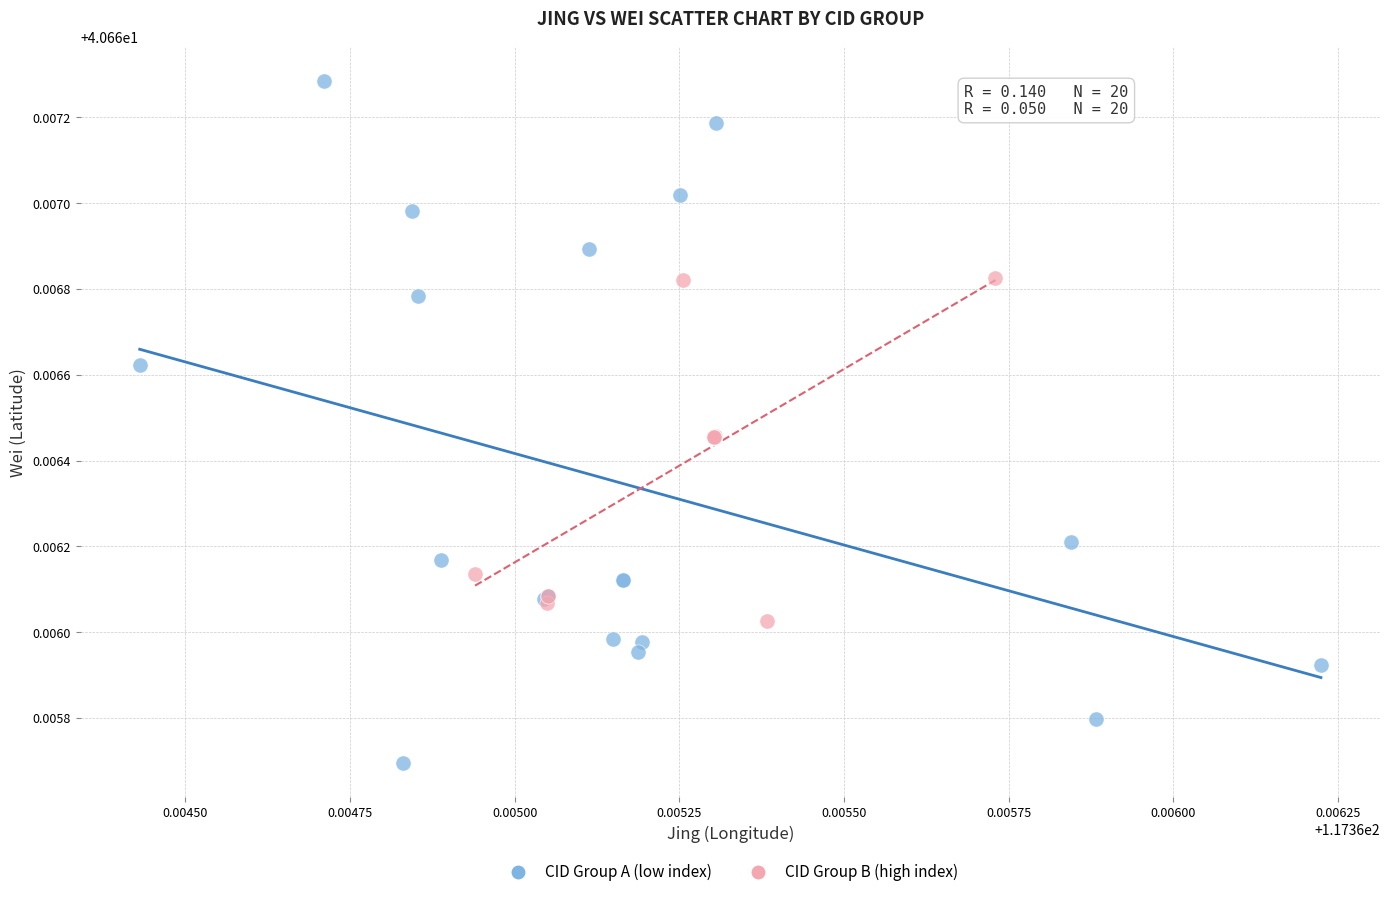

Which series reaches the maximum Y coordinate?

CID Group A (low index)